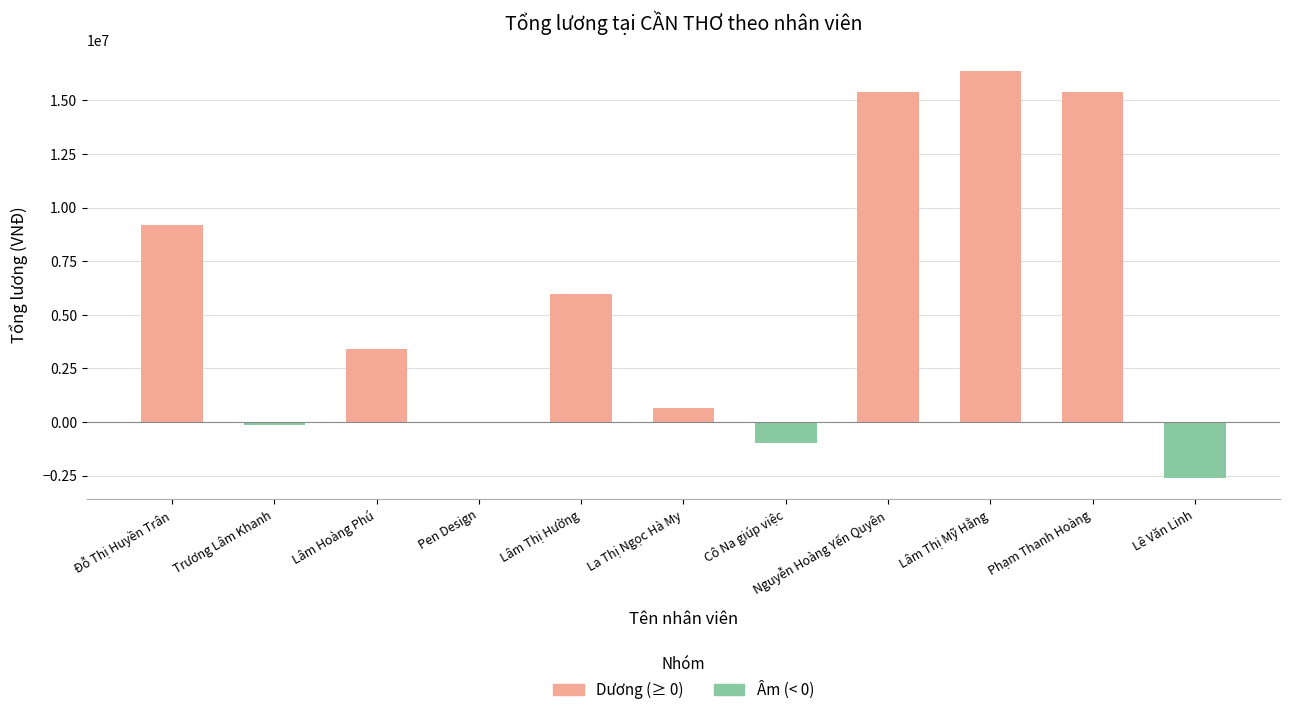

What is the sum of all Âm (< 0) values?

-3757571.4